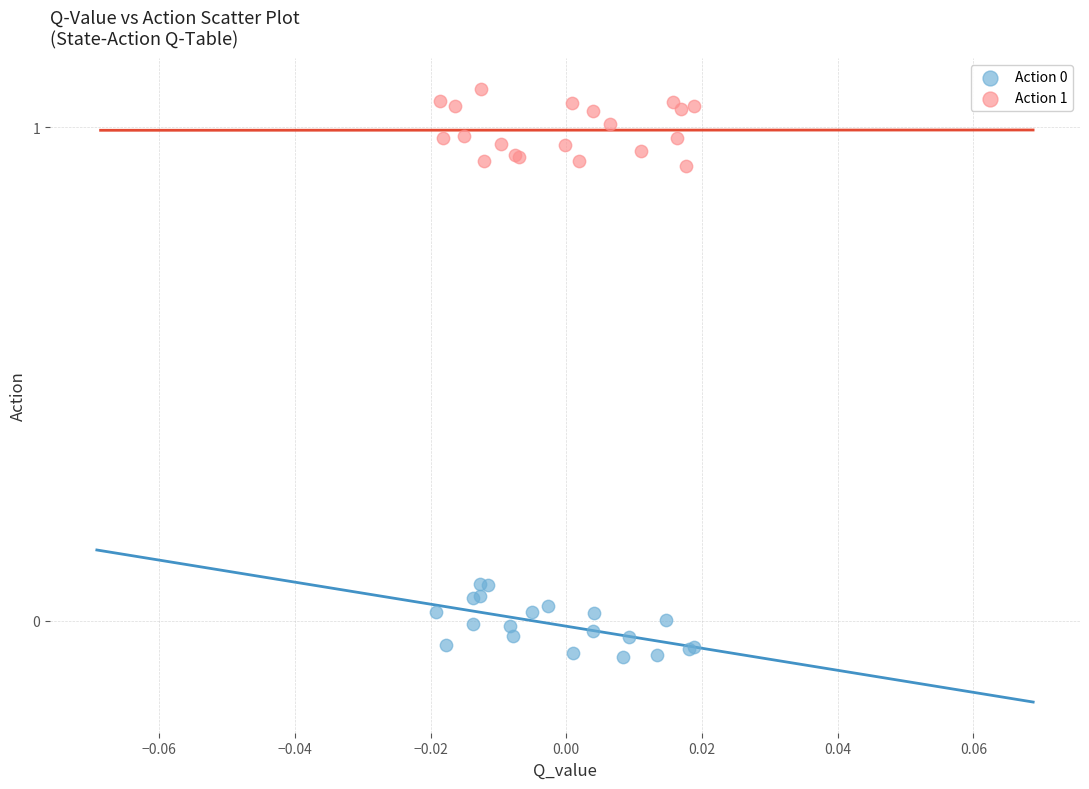

Which series reaches the maximum Y coordinate?

Action 1